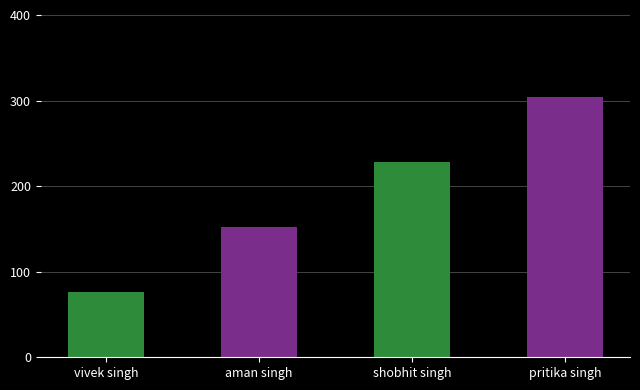

What position from the right is pritika singh?

1